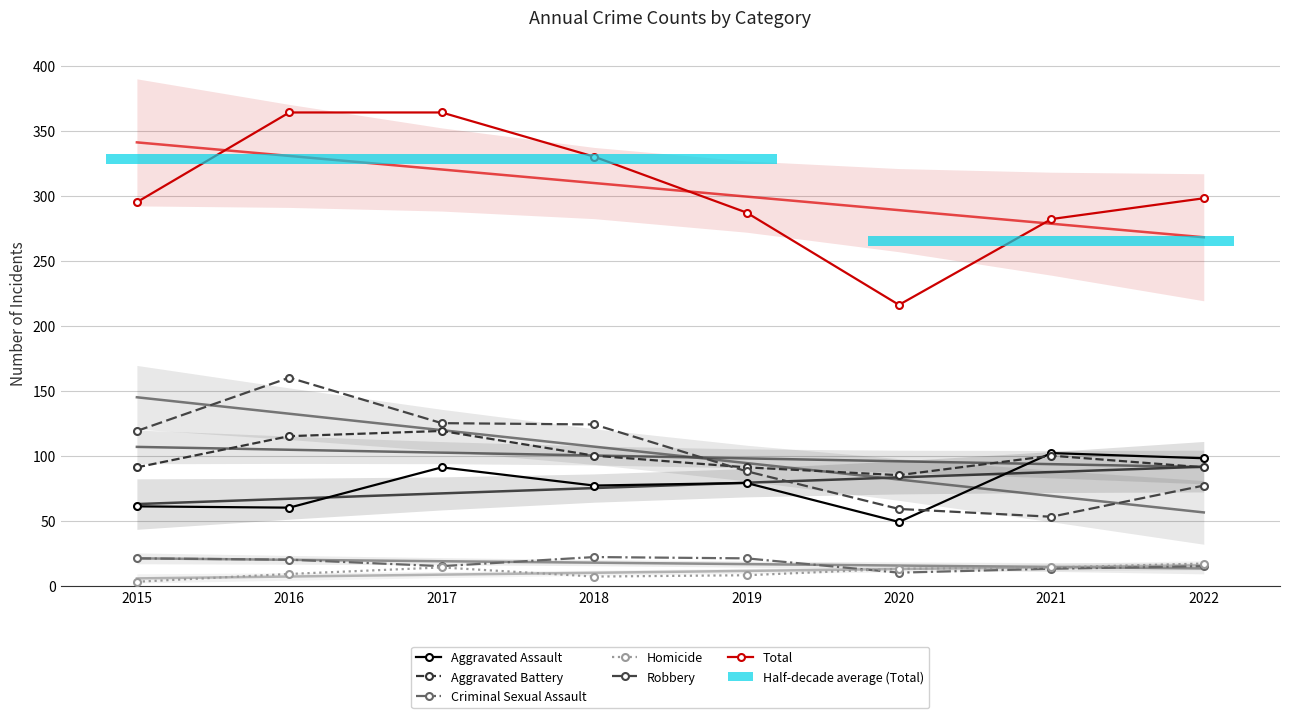

Is it true that Robbery equals 77 at 2022?

True